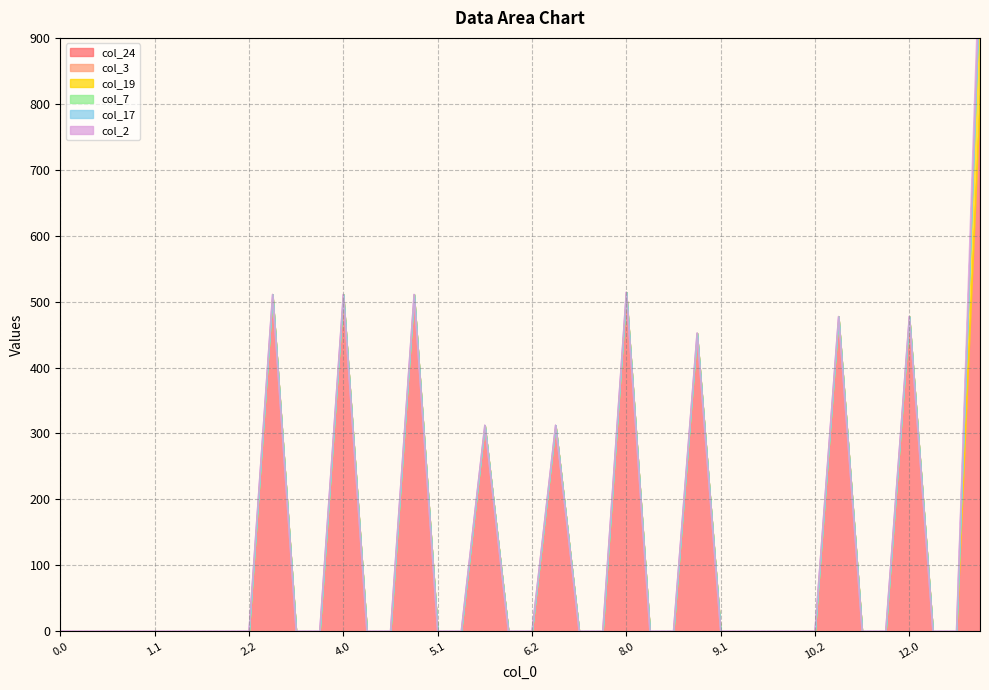

What is the difference between the highest and lowest values at 11.0?

477.4